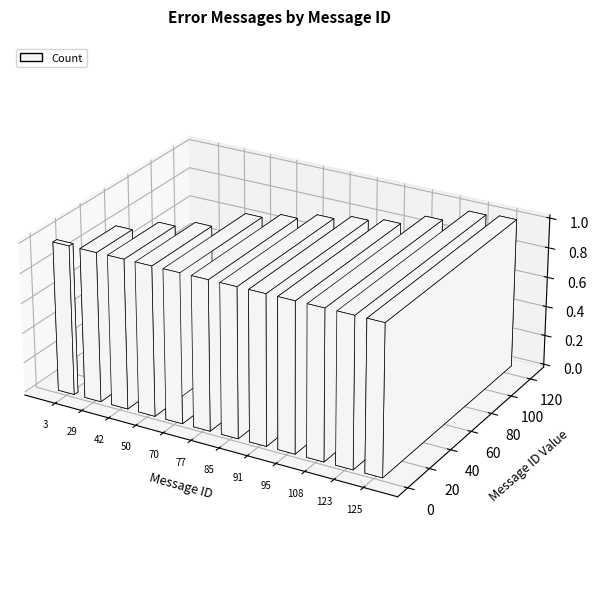

How many values are below 85?

6